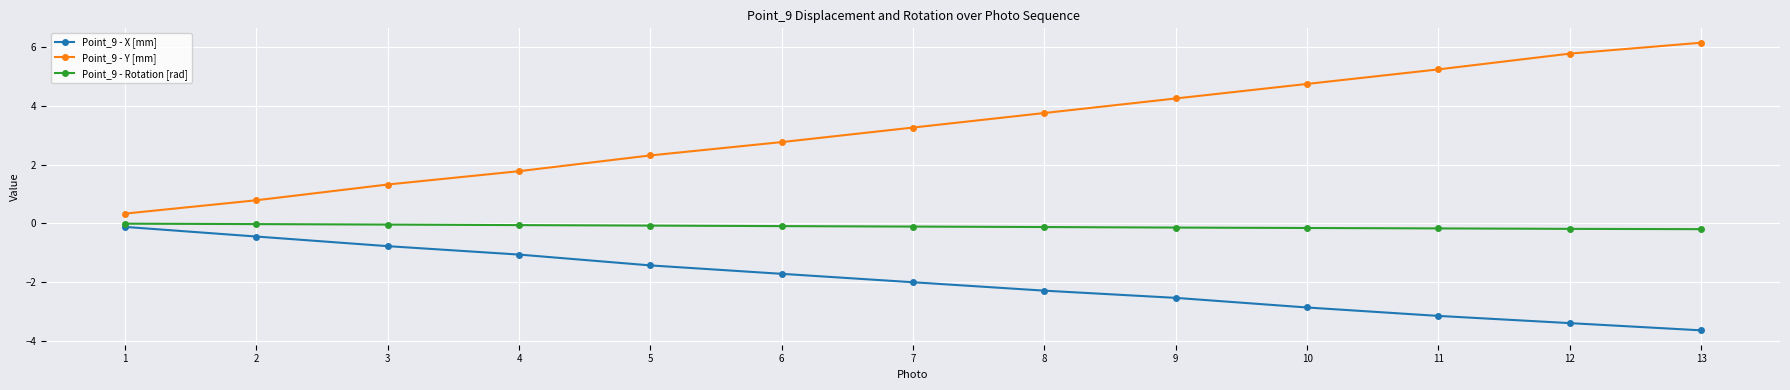

How many data points in Point_9 - X [mm] are above -2?

6